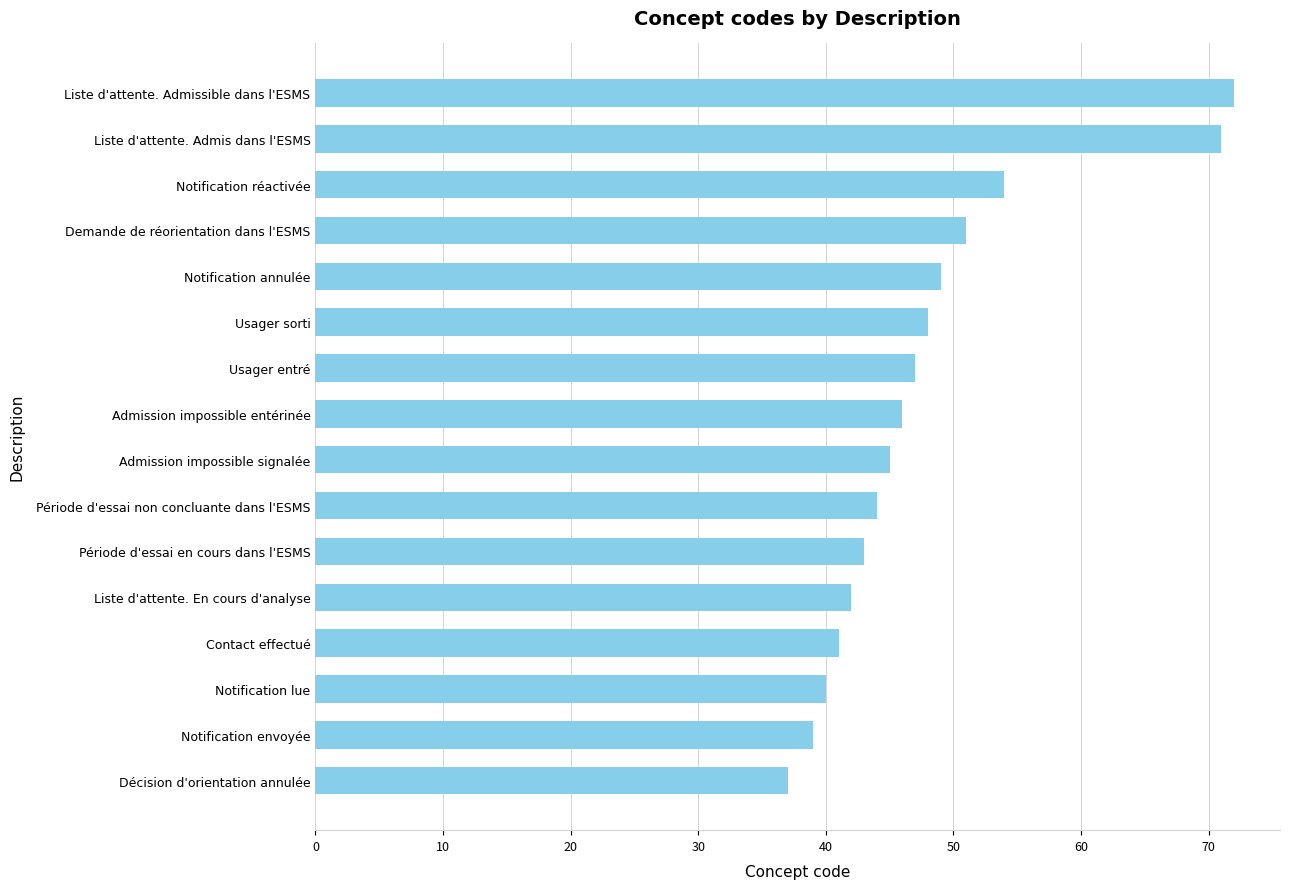

What is the ratio of the value at Période d'essai non concluante dans l'ESMS to the value at Décision d'orientation annulée?

1.2